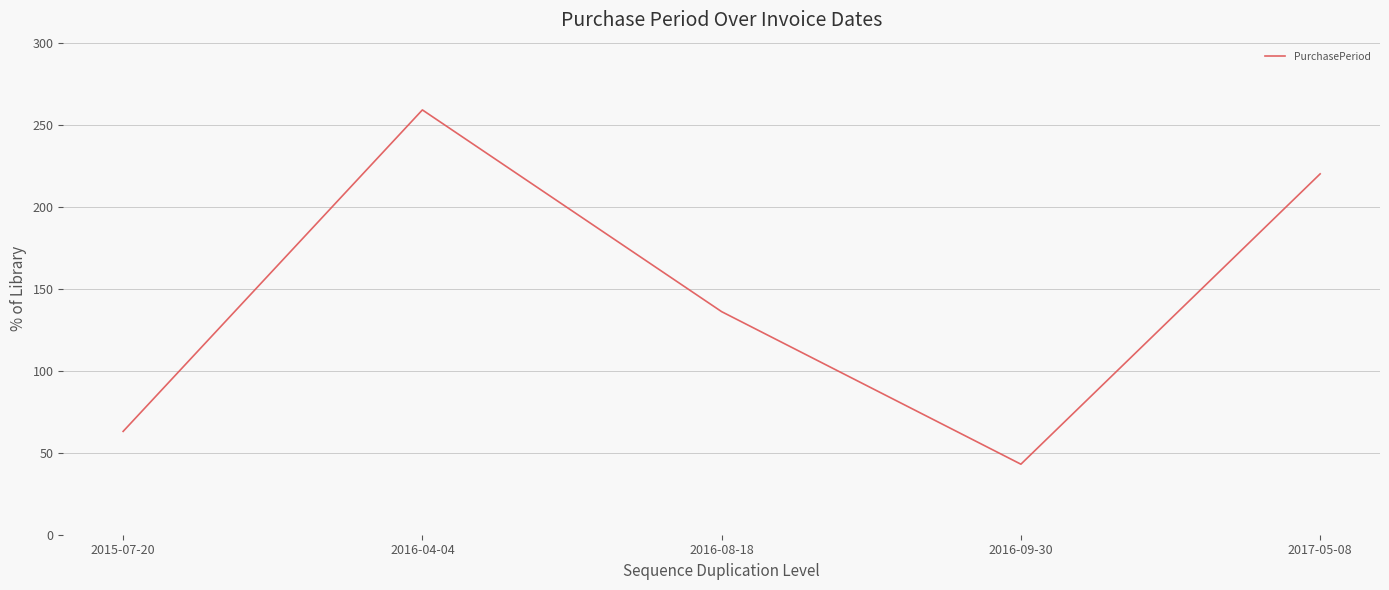

What is the maximum value shown in the chart?

259